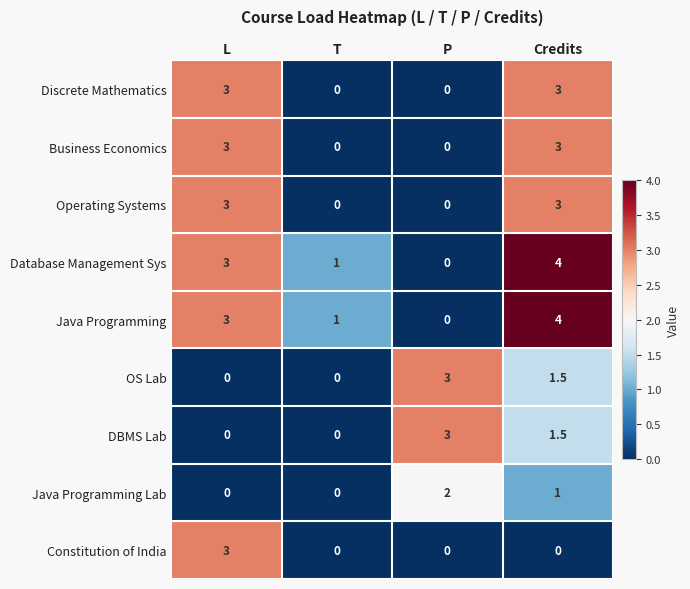

What is the sum of all Constitution of India values?

3.0